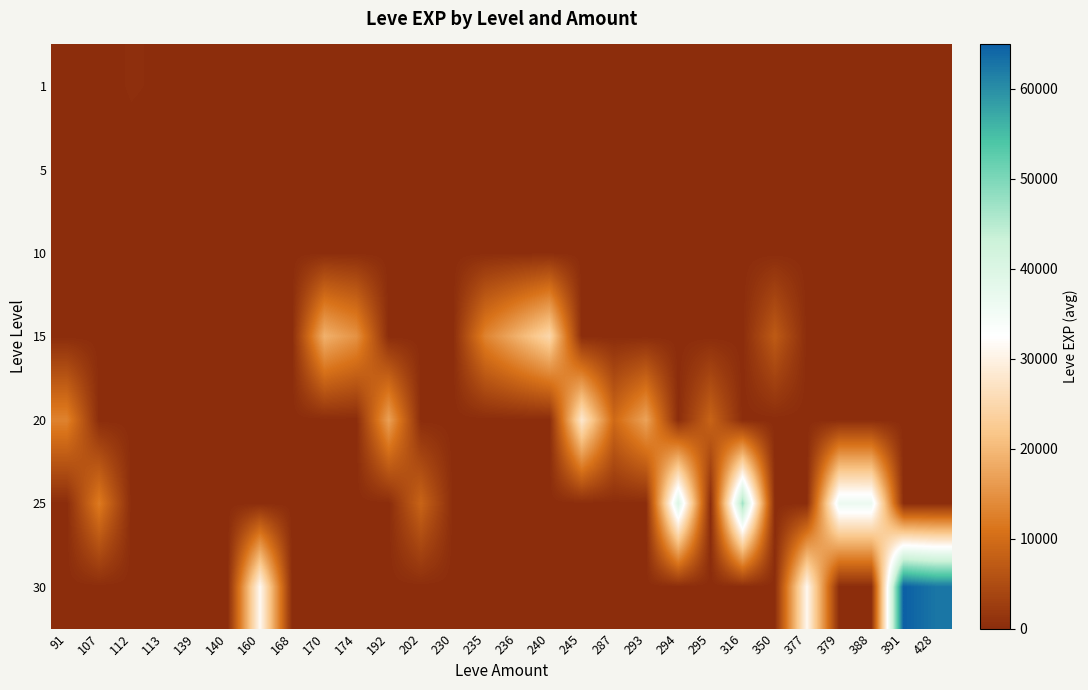

Rank the series by their maximum value, from highest to lowest.

30, 25, 20, 15, 1, 10, 5